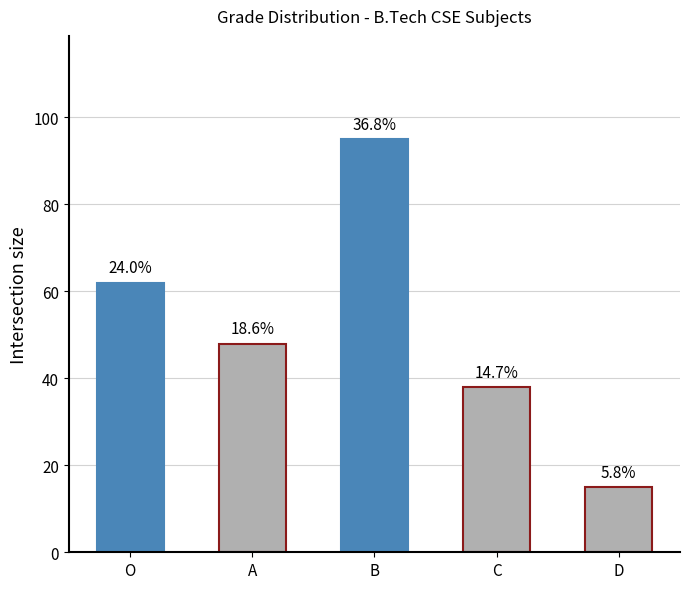

The value at O is 62. True or false?

True